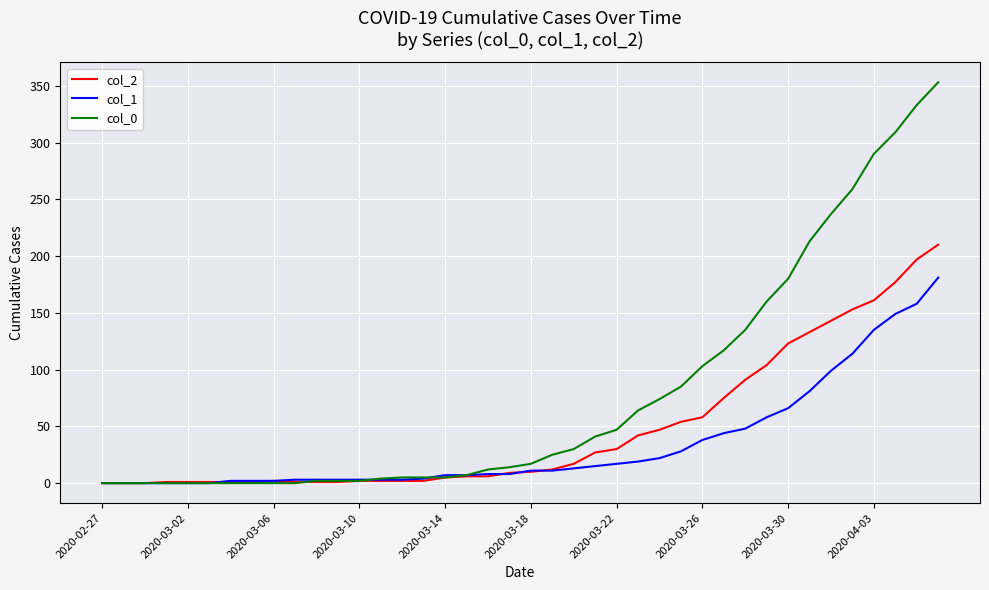

Which series has the largest range (max minus min)?

col_0